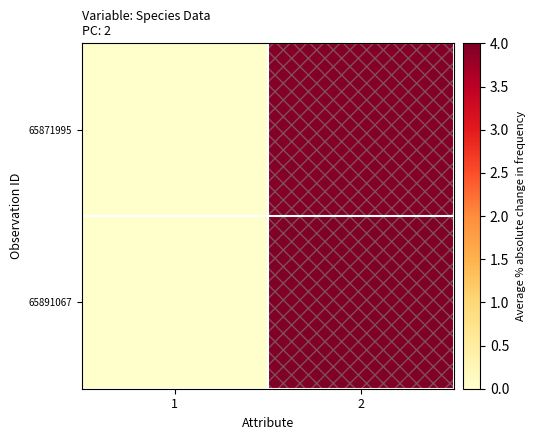

Reading right to left, extract all data points from this chart.

65871995: 2=3.9	1=0.0
65891067: 2=4.0	1=0.0